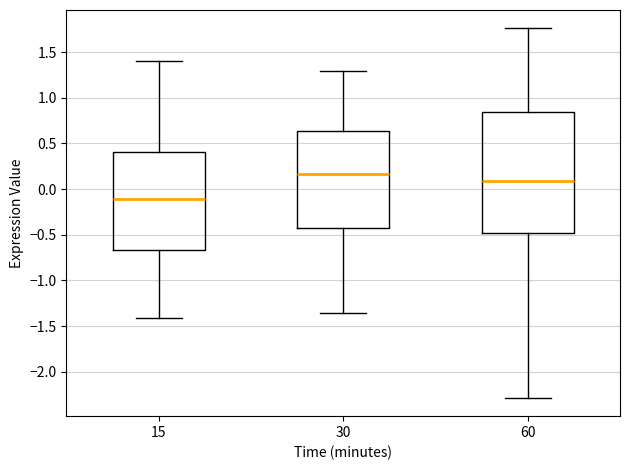

Reading left to right, read every box against the y-axis: the position of its median line, the range the box covers, and the ends of its whiskers. The values are not printed on the chart, so give them approximately, as read against the axis.

15: median -0.10, box -0.65 to 0.40, whiskers -1.40 to 1.40
30: median 0.15, box -0.45 to 0.65, whiskers -1.35 to 1.30
60: median 0.10, box -0.50 to 0.85, whiskers -2.30 to 1.75